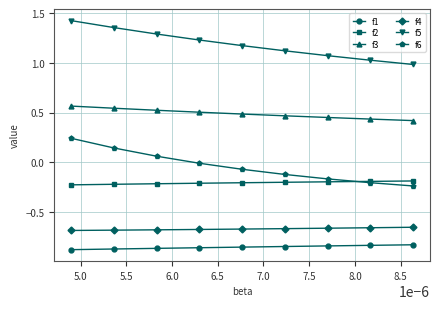

List the series in order of their peak value, highest first.

f5, f3, f6, f2, f4, f1